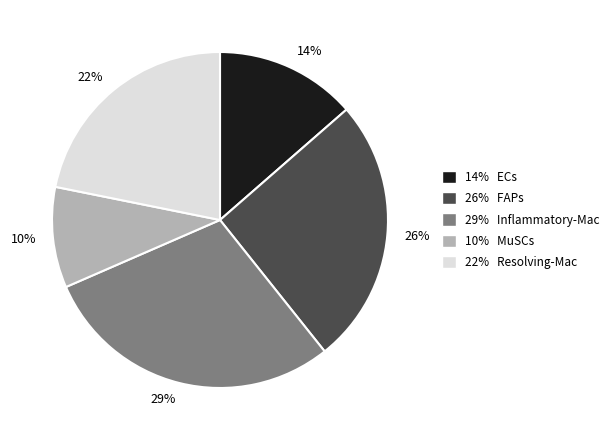

Is 14% the majority of the pie?

No